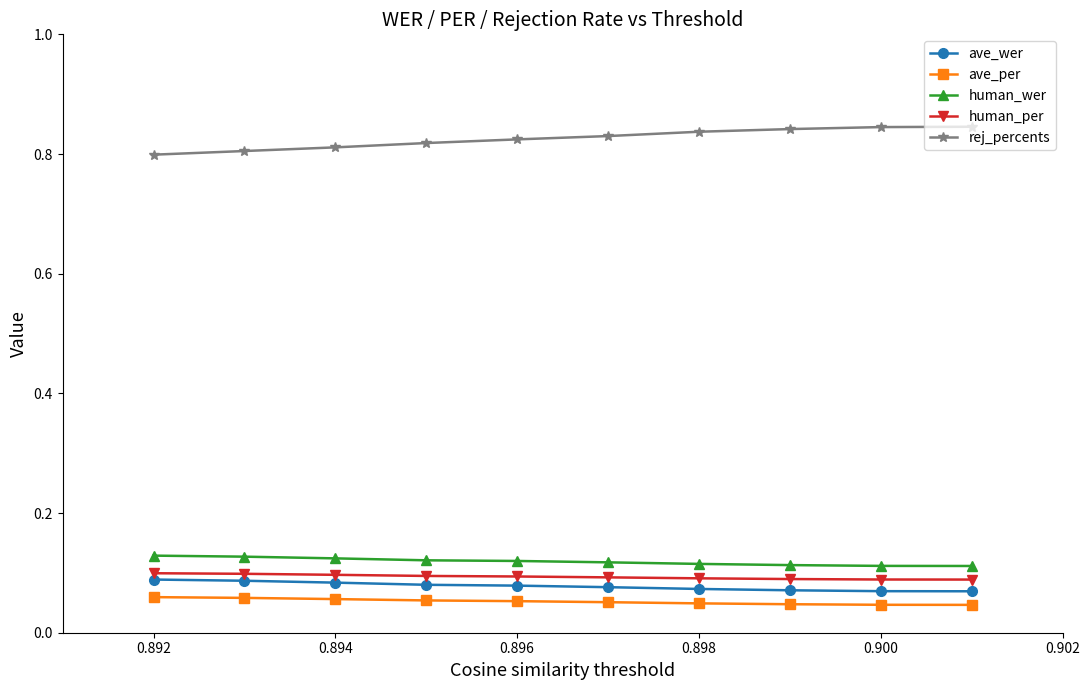

True or false: ave_per and rej_percents intersect in this chart.

False